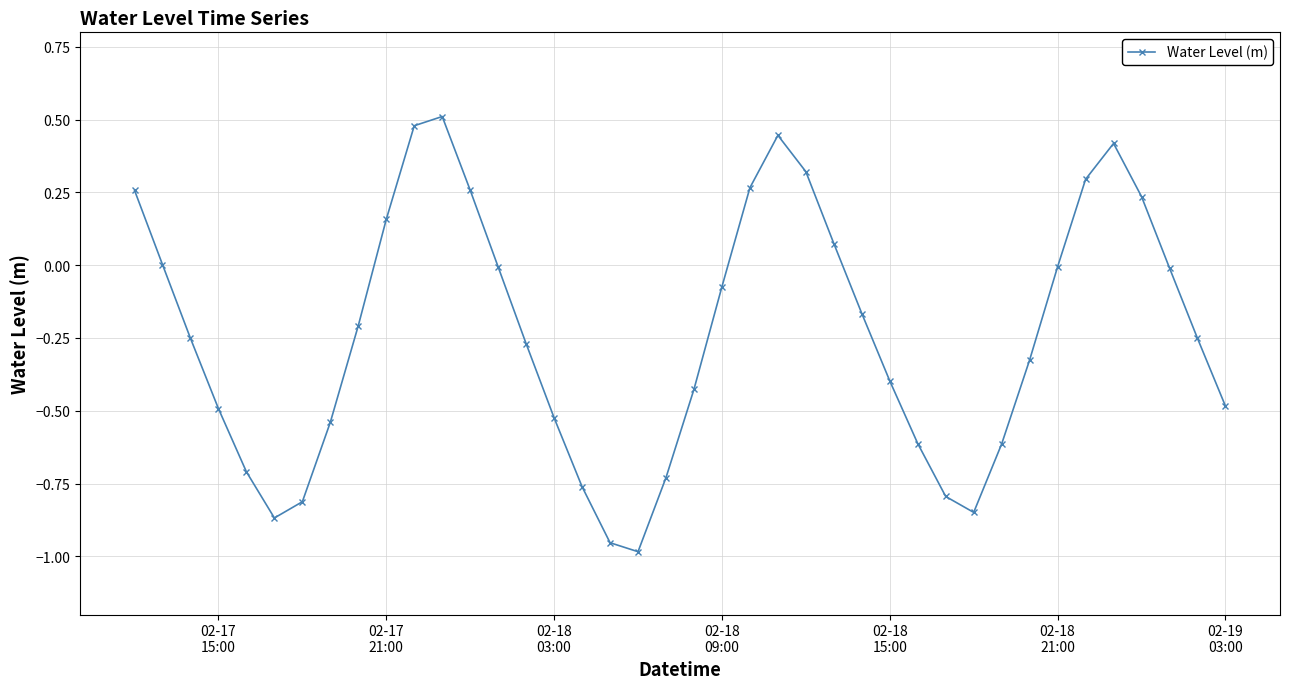

How many points are lower than both their immediate neighbors (excluding endpoints)?

3